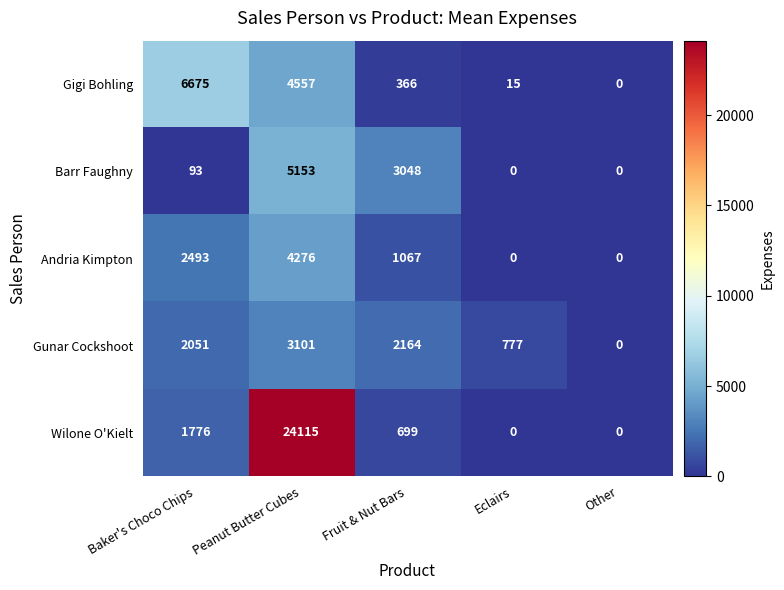

The value of Barr Faughny at Baker's Choco Chips is 93. True or false?

True